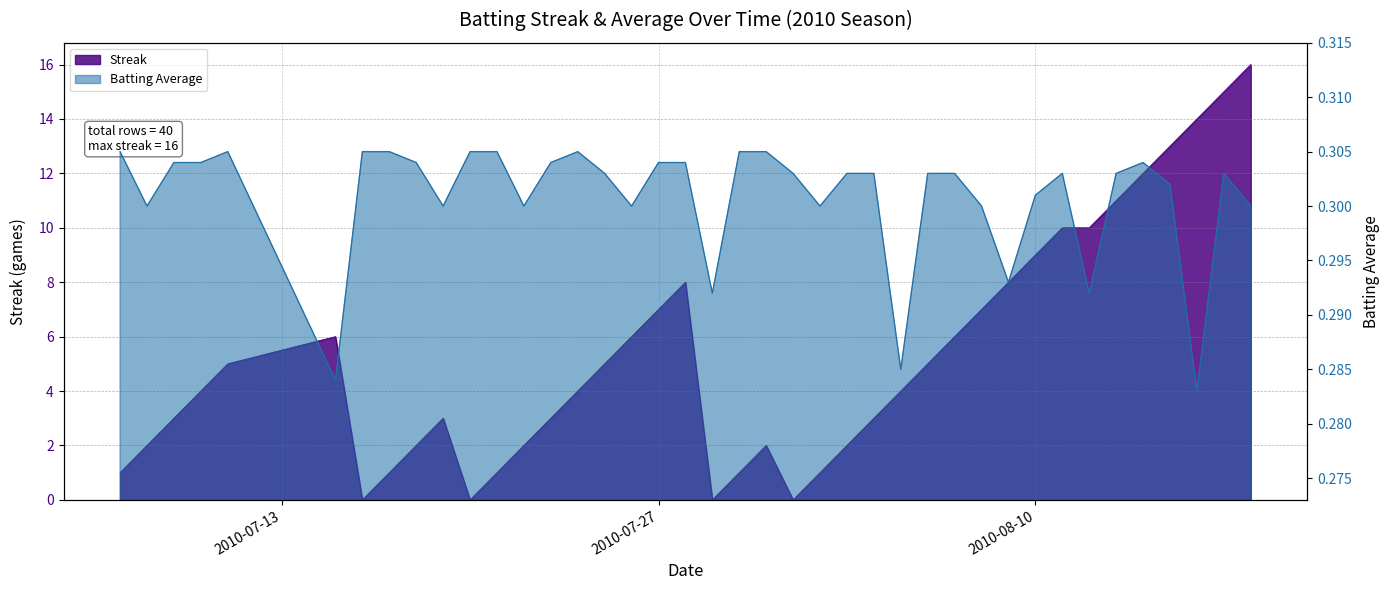

True or false: Streak has more than 1 interior local peaks.

True